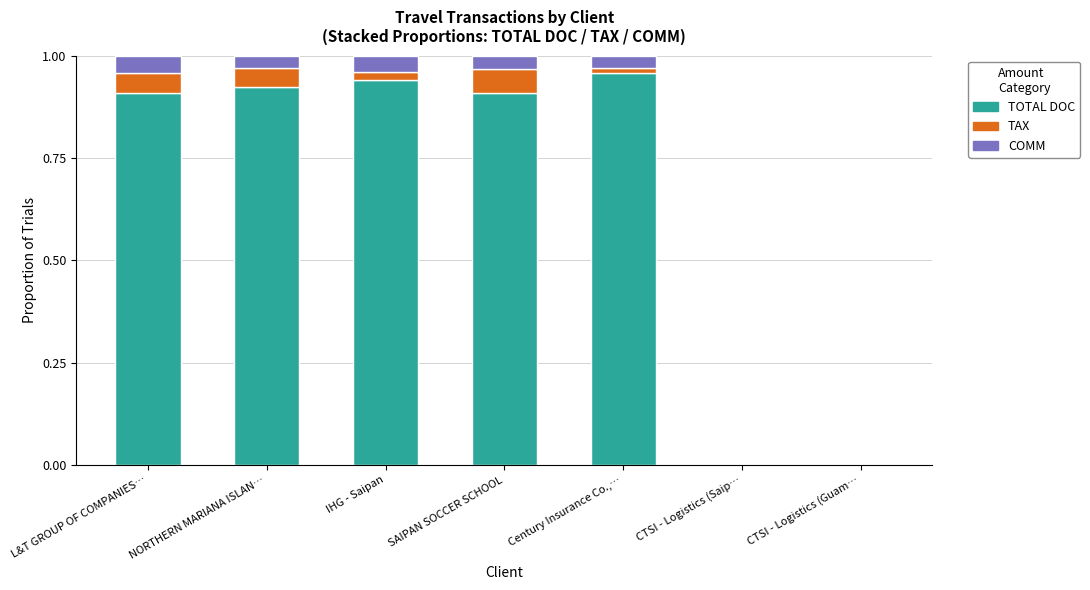

The TOTAL DOC series shows 1.2 at IHG - Saipan. True or false?

False